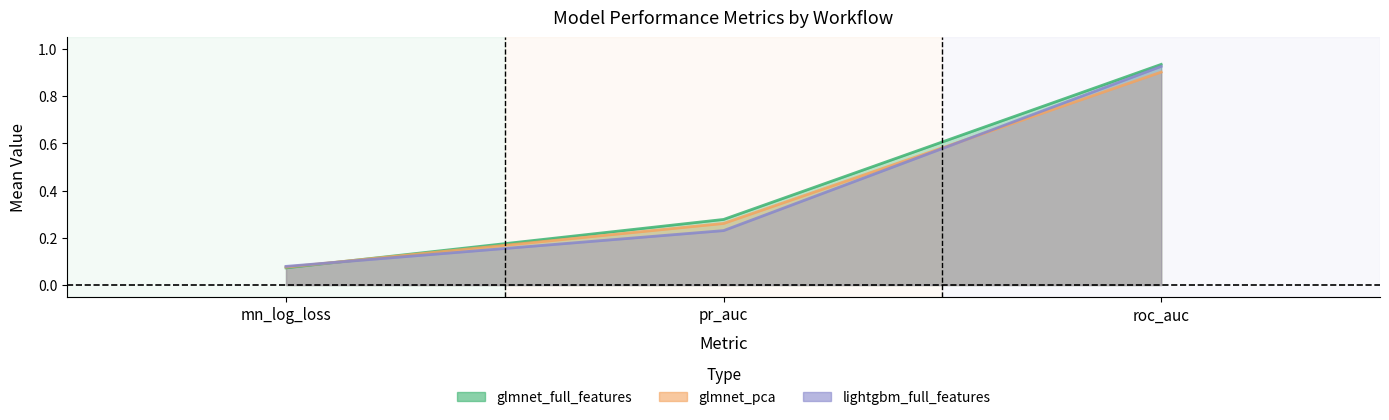

At how many categories does at least one series exceed 0?

3